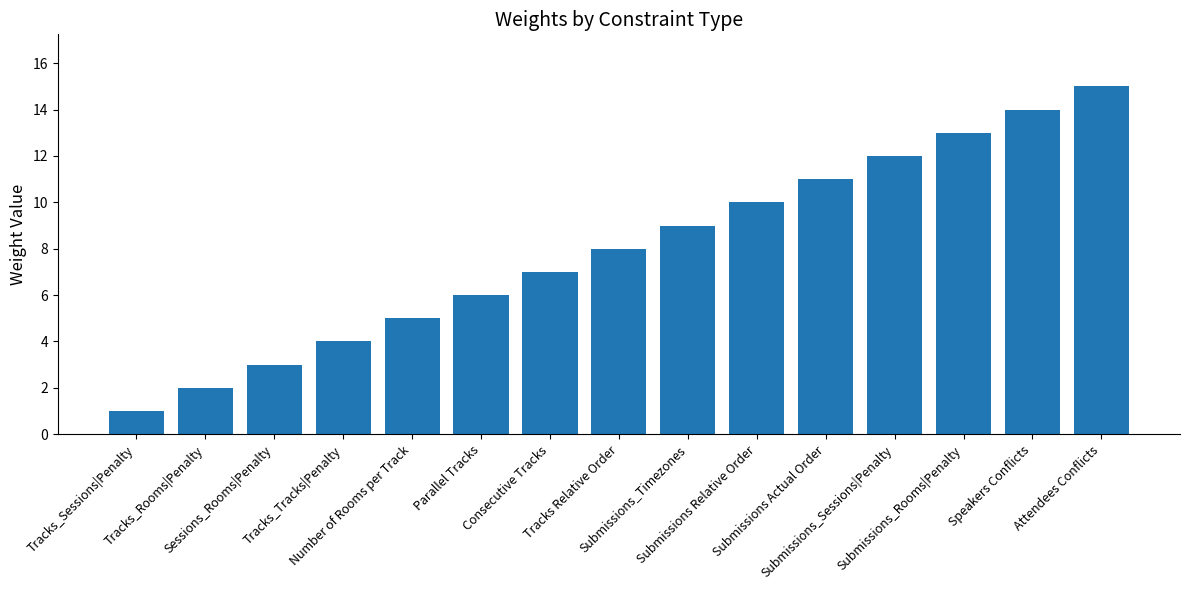

Reading left to right, transcribe all the data shown in this chart.

Tracks_Sessions|Penalty=1	Tracks_Rooms|Penalty=2	Sessions_Rooms|Penalty=3	Tracks_Tracks|Penalty=4	Number of Rooms per Track=5	Parallel Tracks=6	Consecutive Tracks=7	Tracks Relative Order=8	Submissions_Timezones=9	Submissions Relative Order=10	Submissions Actual Order=11	Submissions_Sessions|Penalty=12	Submissions_Rooms|Penalty=13	Speakers Conflicts=14	Attendees Conflicts=15